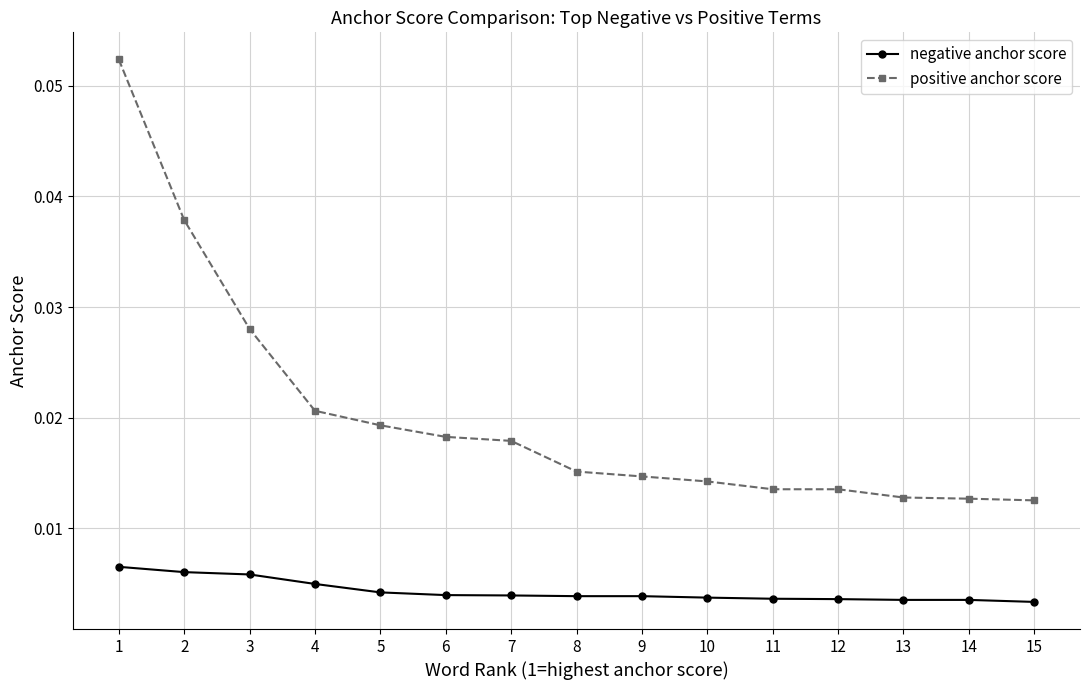

Is the value of negative anchor score at 14 greater than the value of positive anchor score at 2?

No